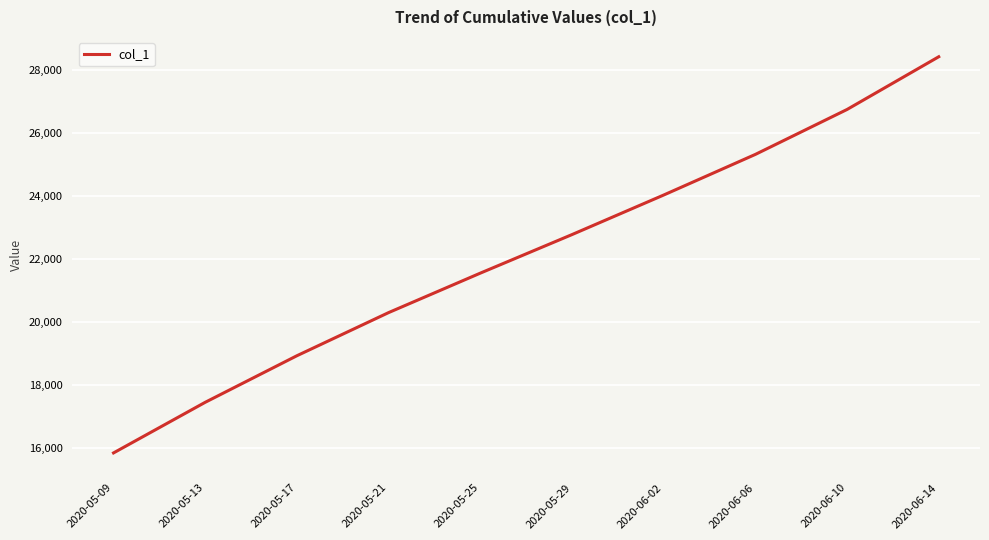

At which category does the chart reach its peak across all series?

2020-06-14